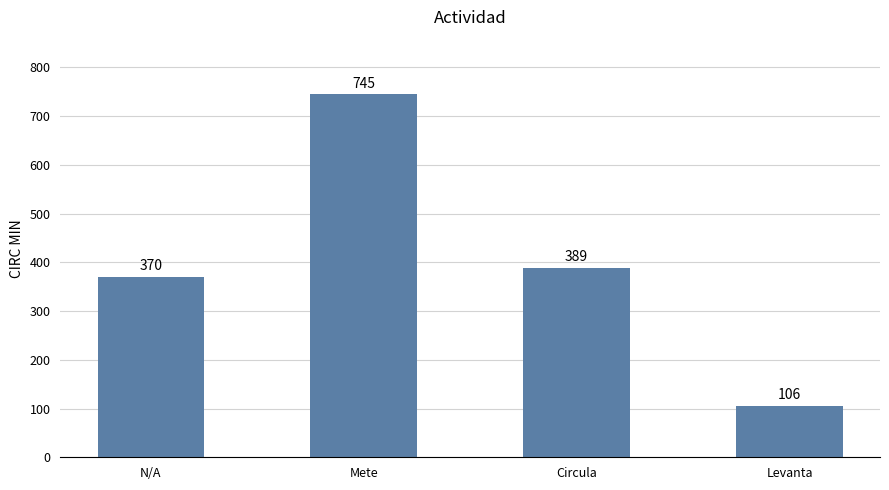

List the labels in order of value, largest first.

Mete, Circula, N/A, Levanta